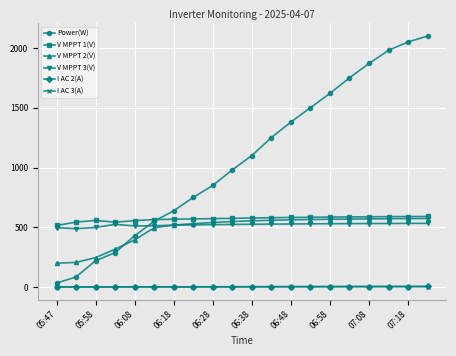

What is the minimum value for V MPPT 2(V)?

199.7